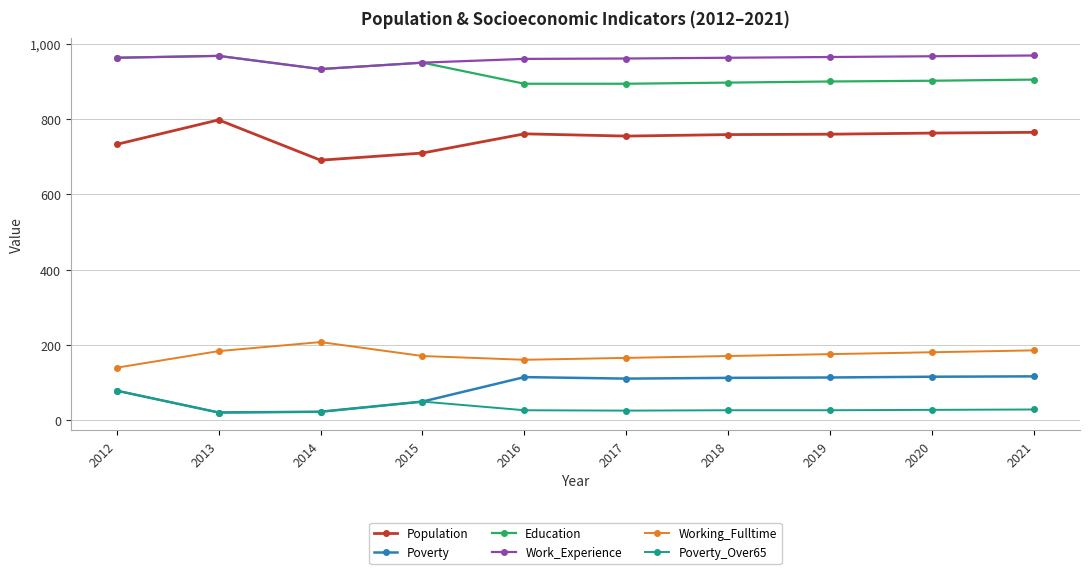

What is the smallest value displayed?

21